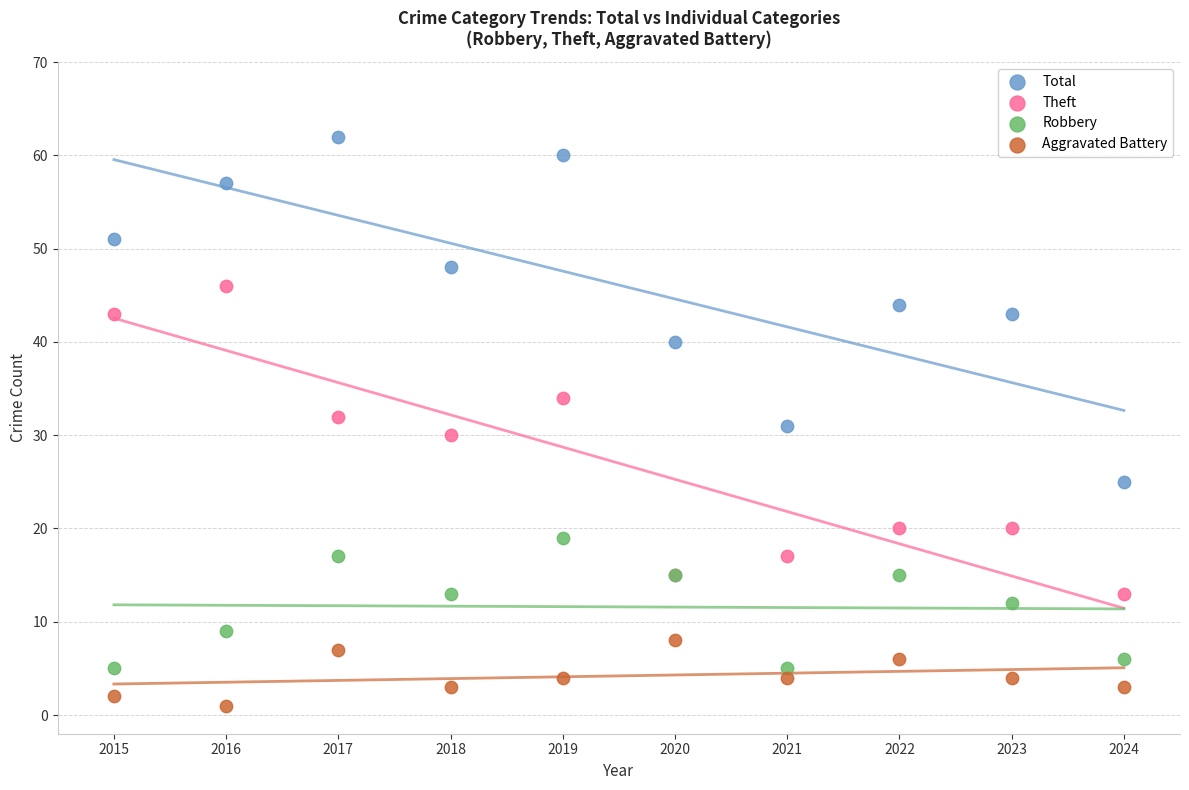

Which series reaches the minimum Y coordinate?

Aggravated Battery